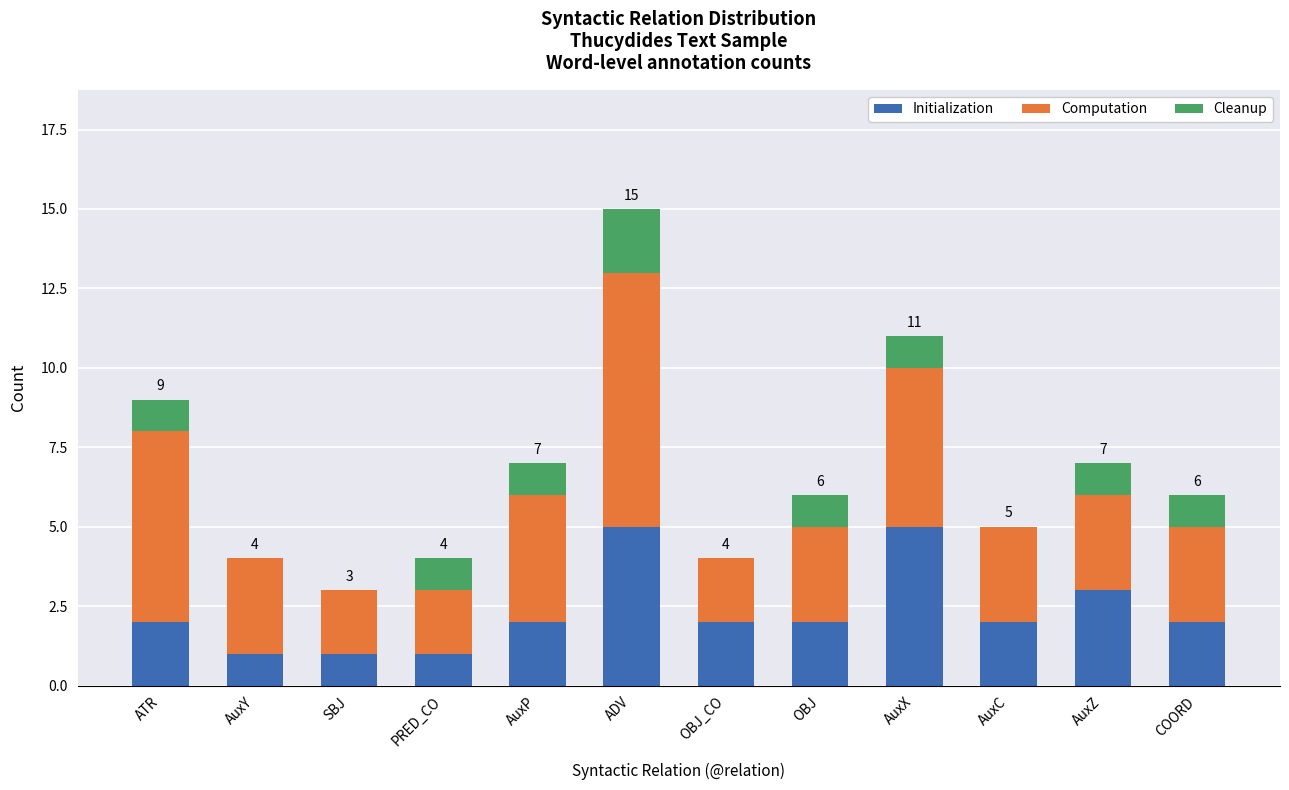

Is it true that Initialization equals 3 at AuxZ?

True